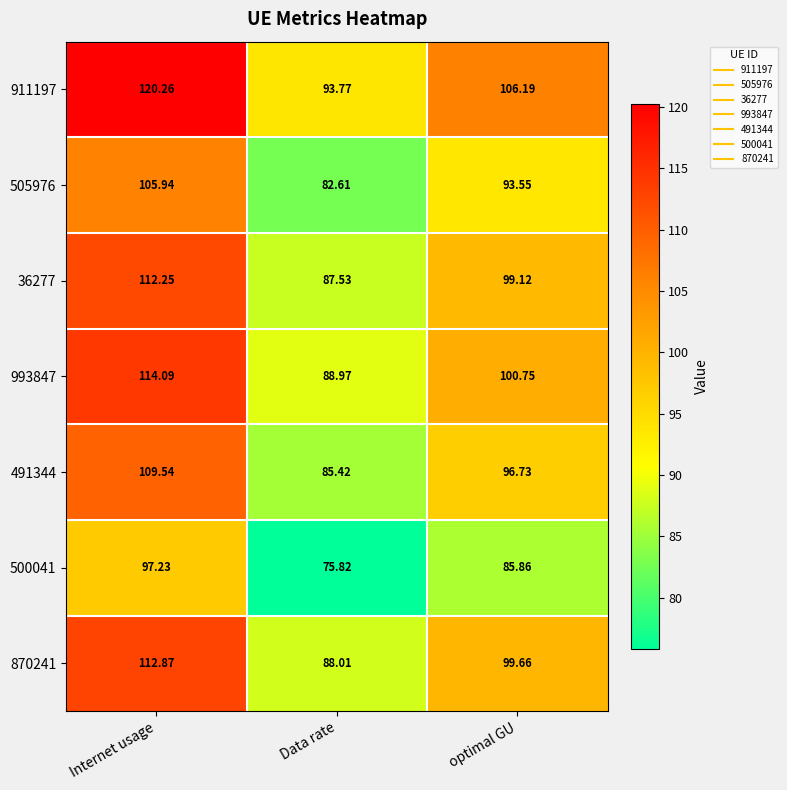

At which category is the sum across all series the highest?

Internet usage